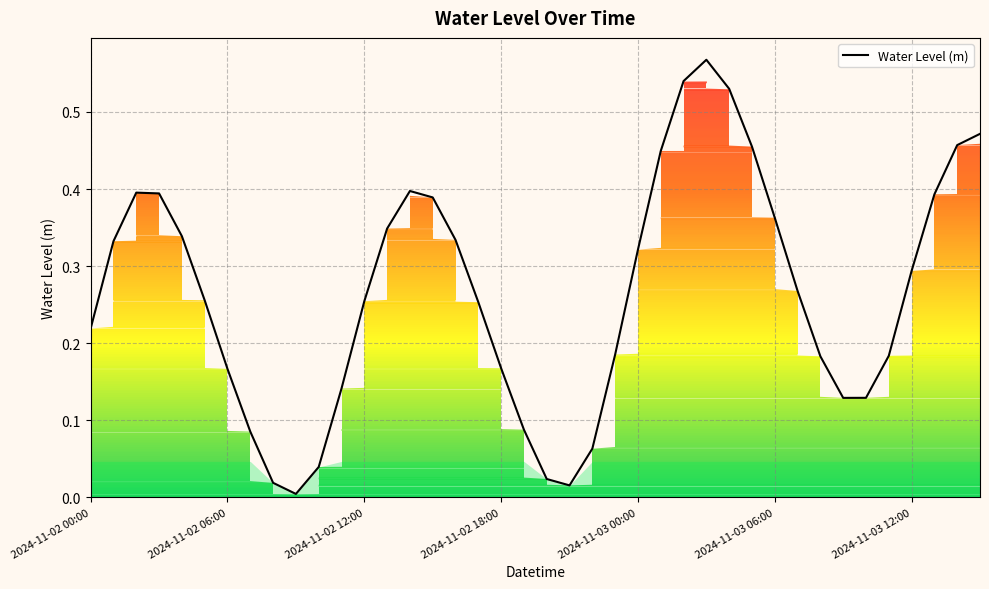

The Water Level (m) series shows 0.5 at 2024-11-03 06:00. True or false?

False